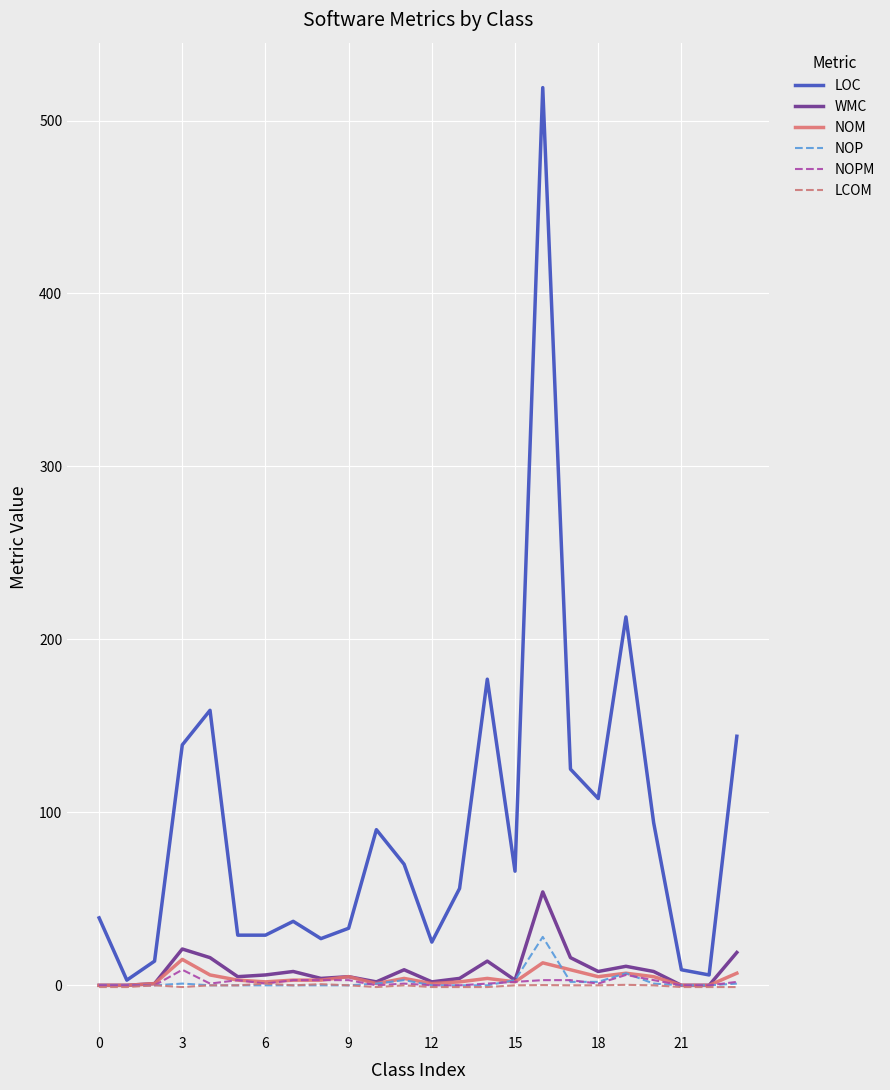

Which series has the largest range (max minus min)?

LOC